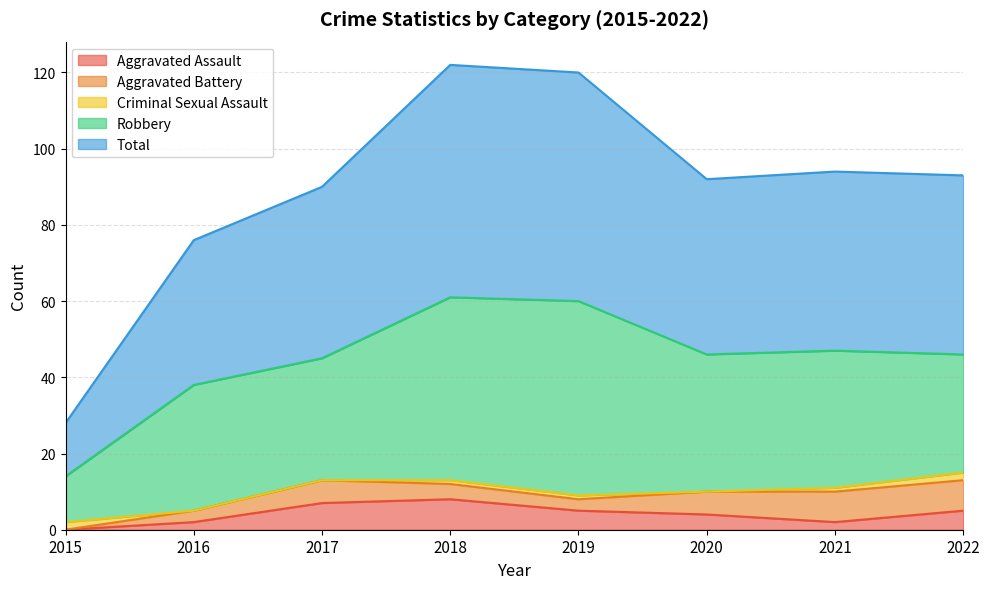

The value of Aggravated Battery at 2018 is 2. True or false?

False